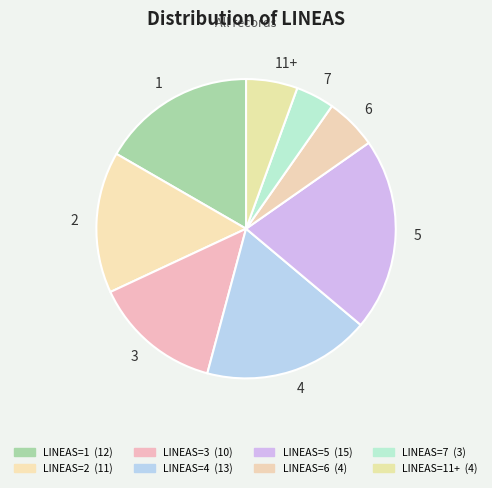

Between 2 and 1, which is larger?

1